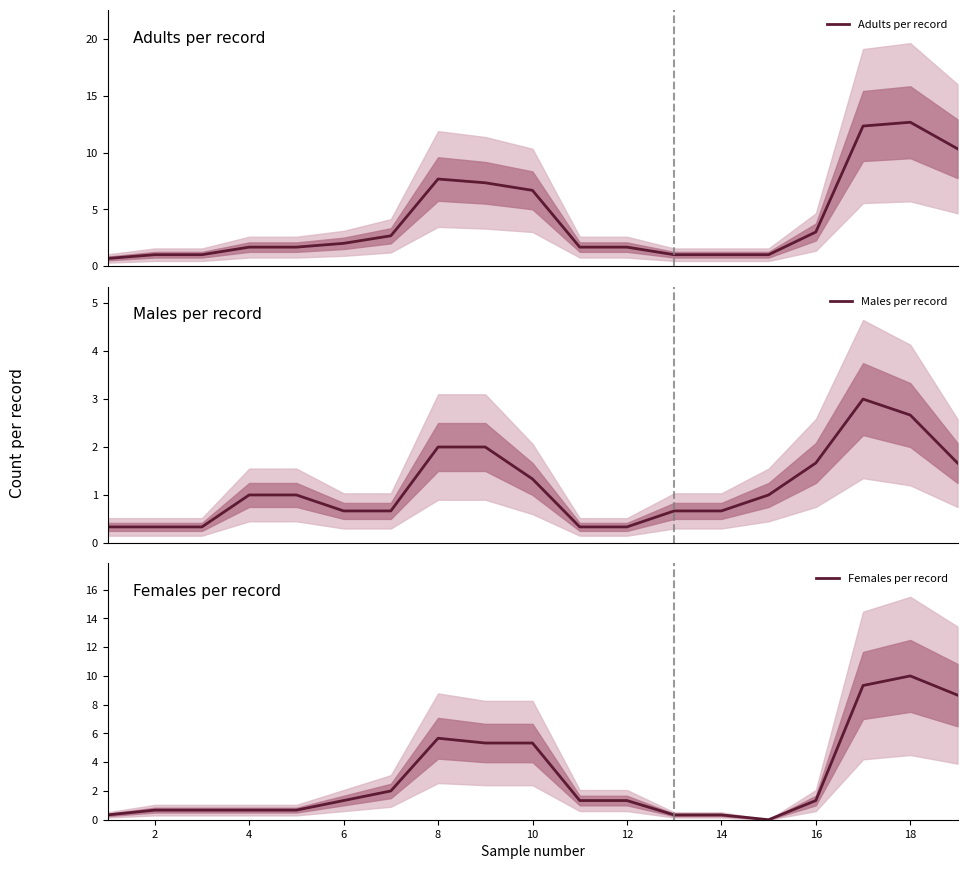

Where does the Females per record series first go above 1?

6